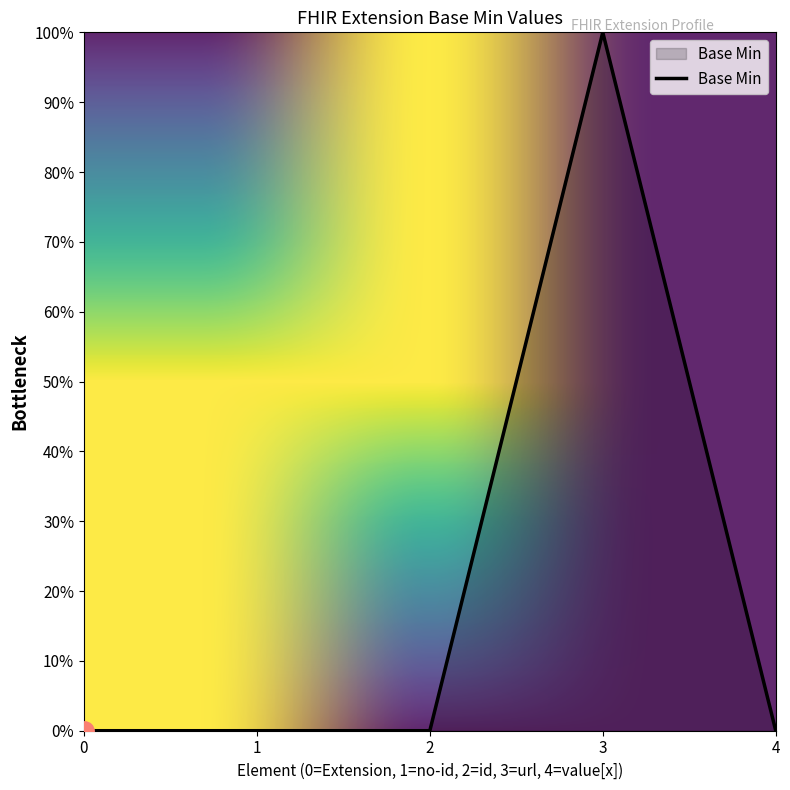

What is the value of the 4th point from the left?

1